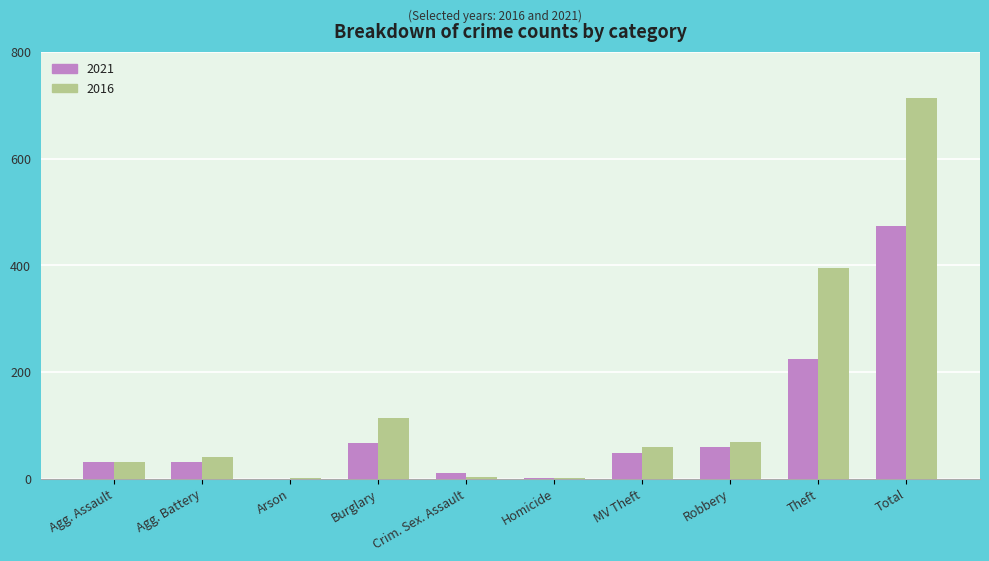

At which category is the sum across all series the highest?

Total